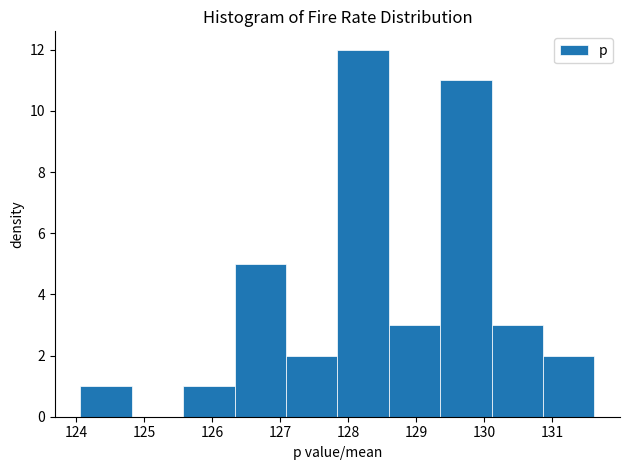

What is the height of the bar covering 124.1 to 124.8 on the x-axis? Neither the bar edges nor the heights are printed on the chart, so give them approximately, as read against the axes.

1